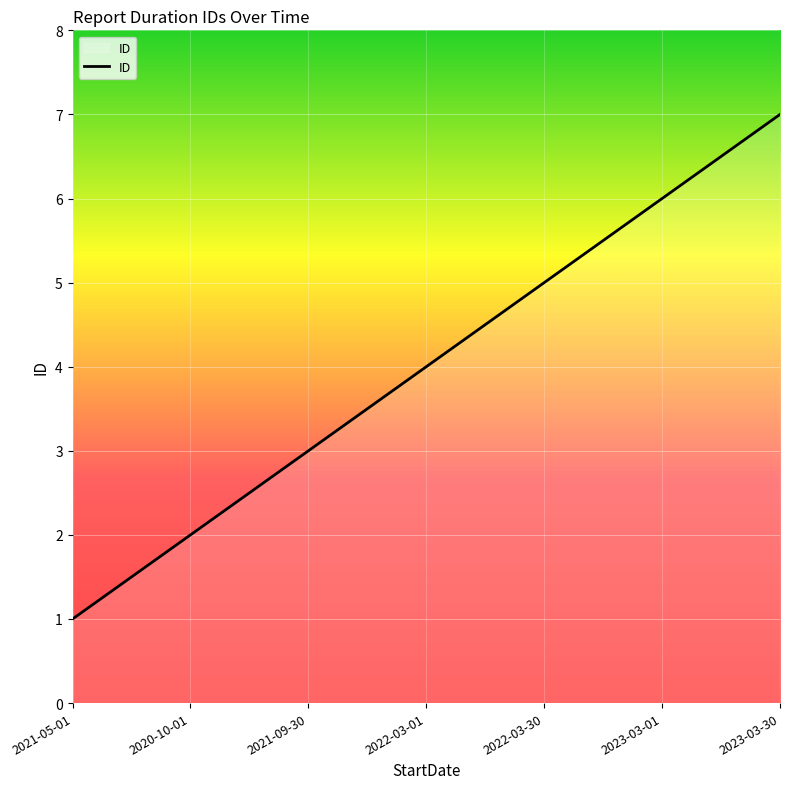

Read the value at 2023-03-30.

7